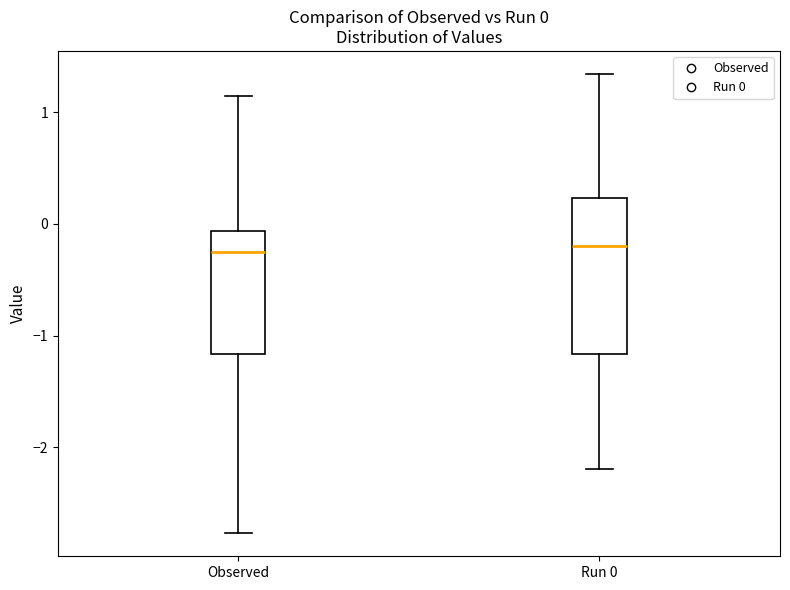

Comparing the boxes themselves (not the whiskers), which one is the tallest?

Run 0